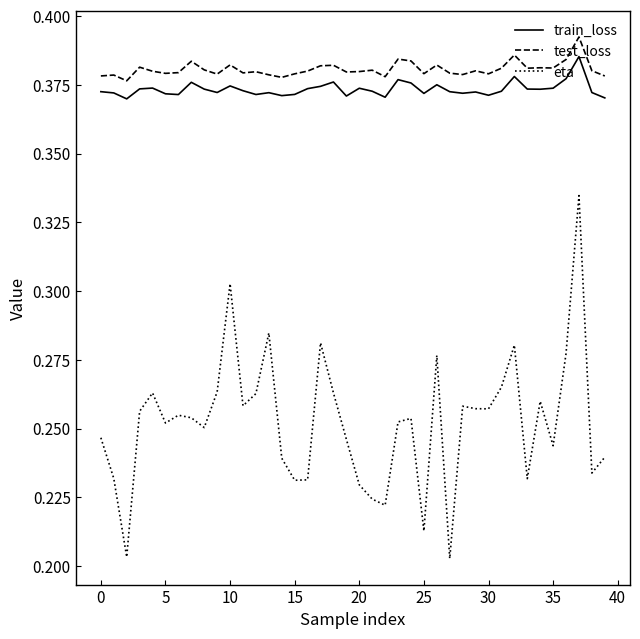

Which series has the largest total across all categories?

test_loss